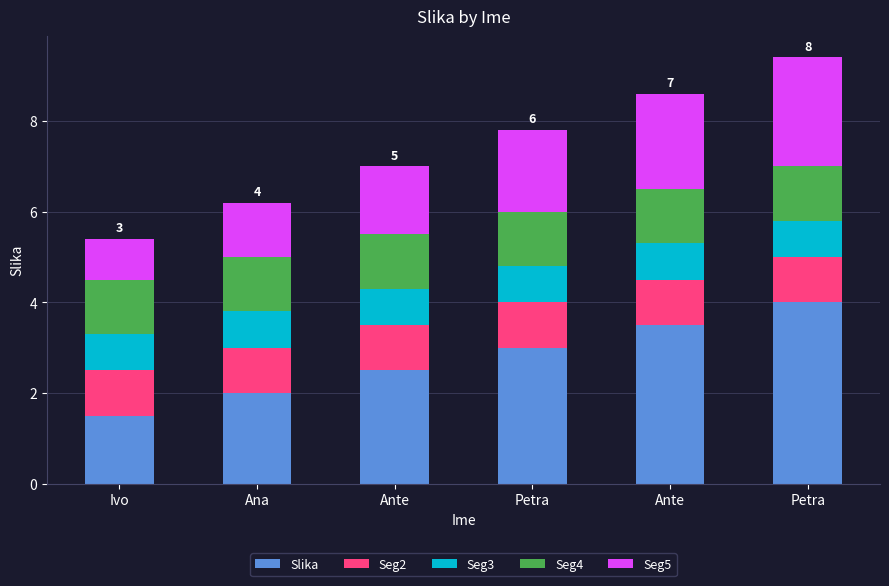

How many bars are there in total?

6